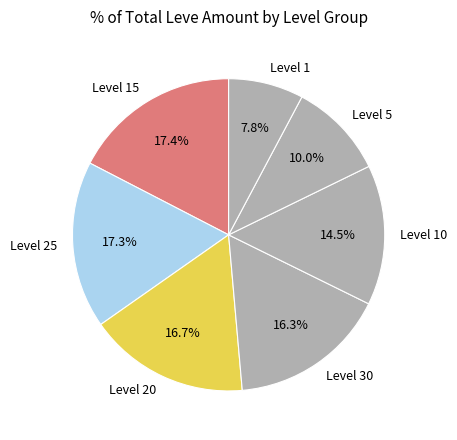

Is Level 30 the majority of the pie?

No